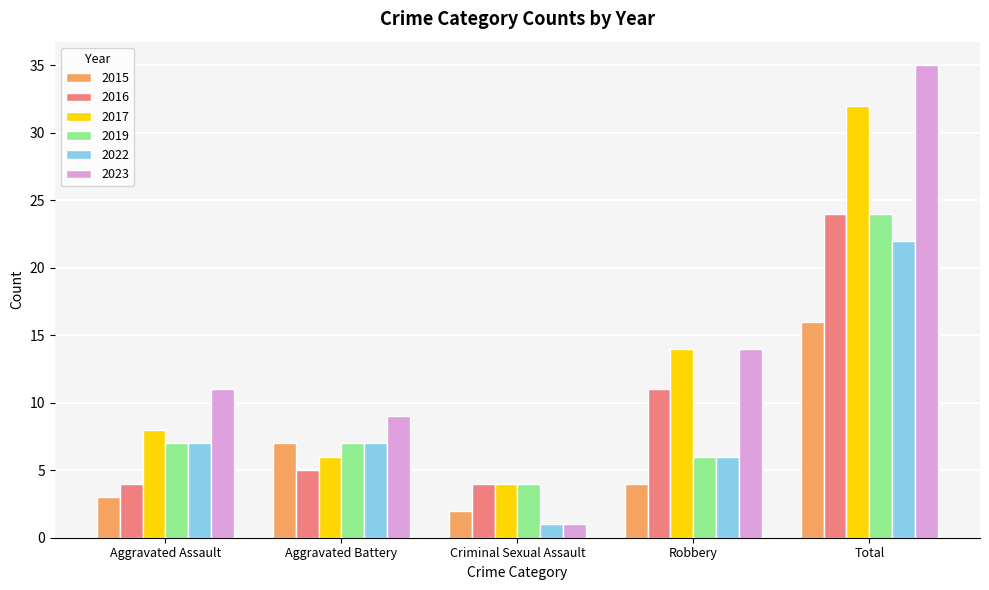

What value does the 2016 series have at Criminal Sexual Assault?

4